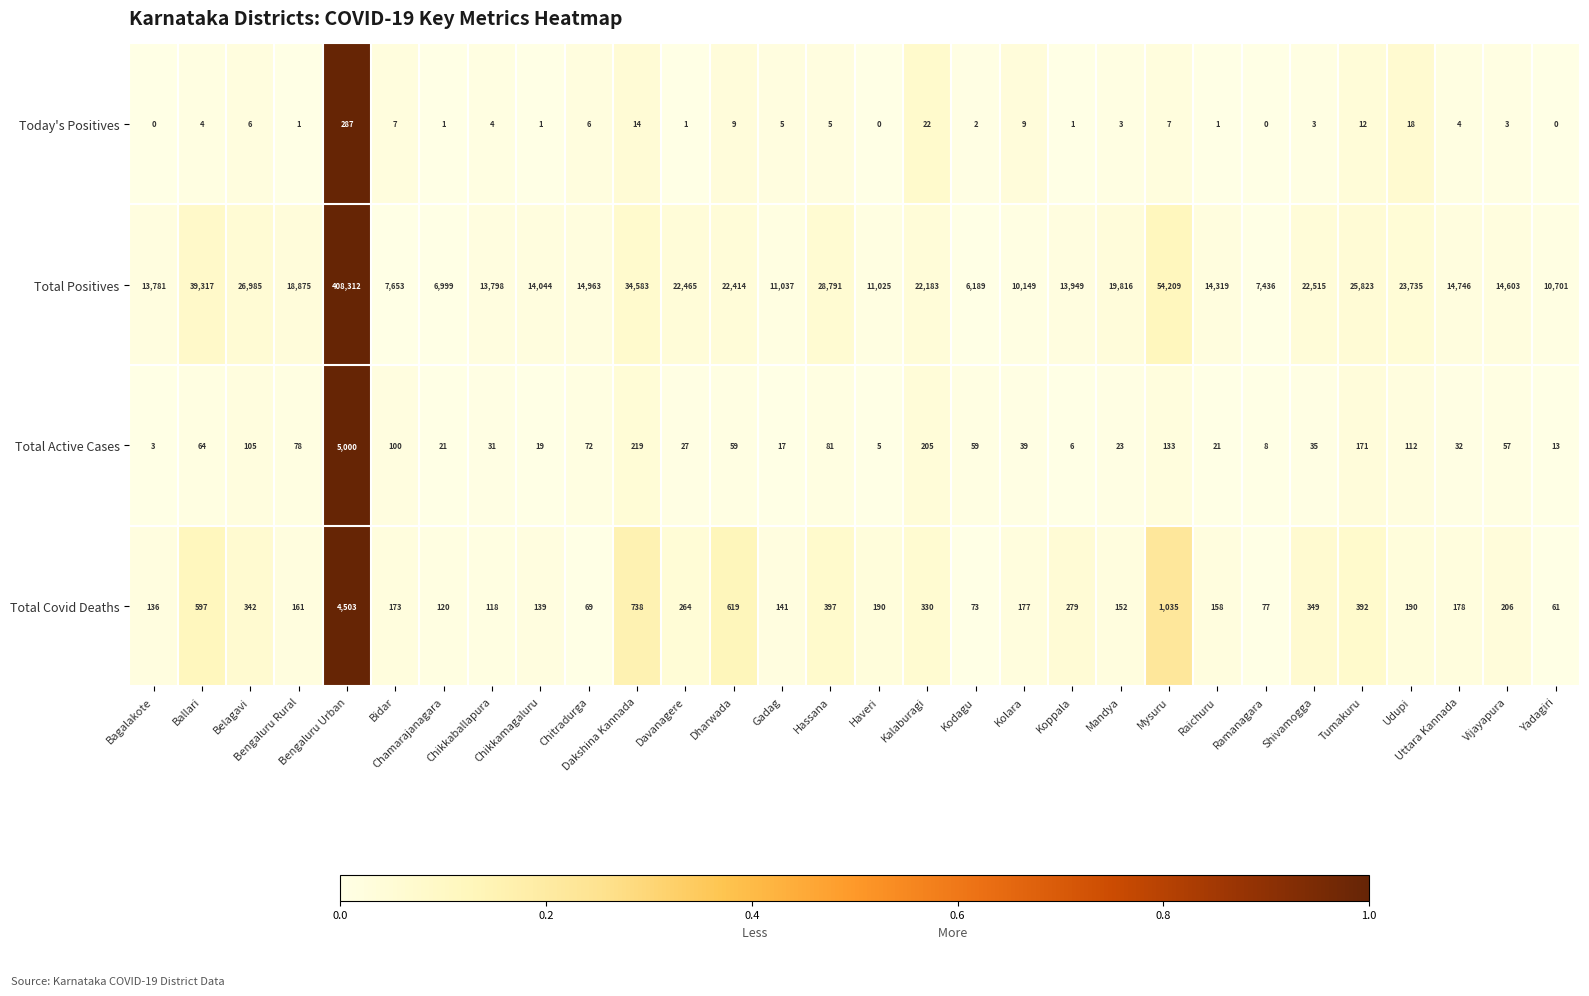

What is the greatest value displayed?

408312